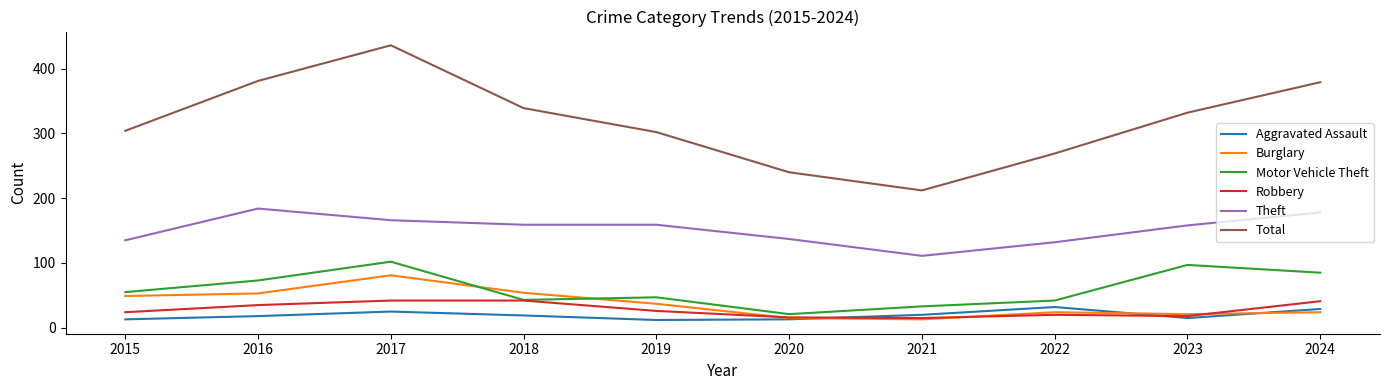

At how many categories does at least one series exceed 315?

5